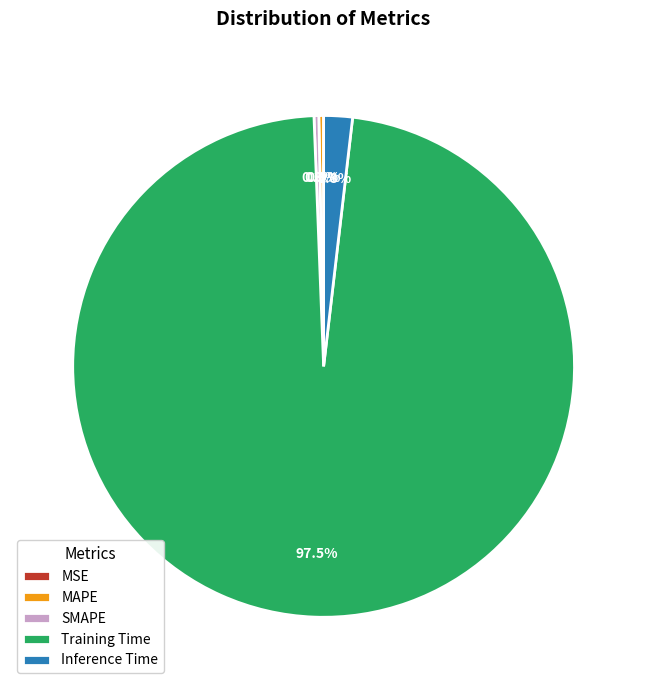

To the nearest percent, what is the average slice percentage?

20%